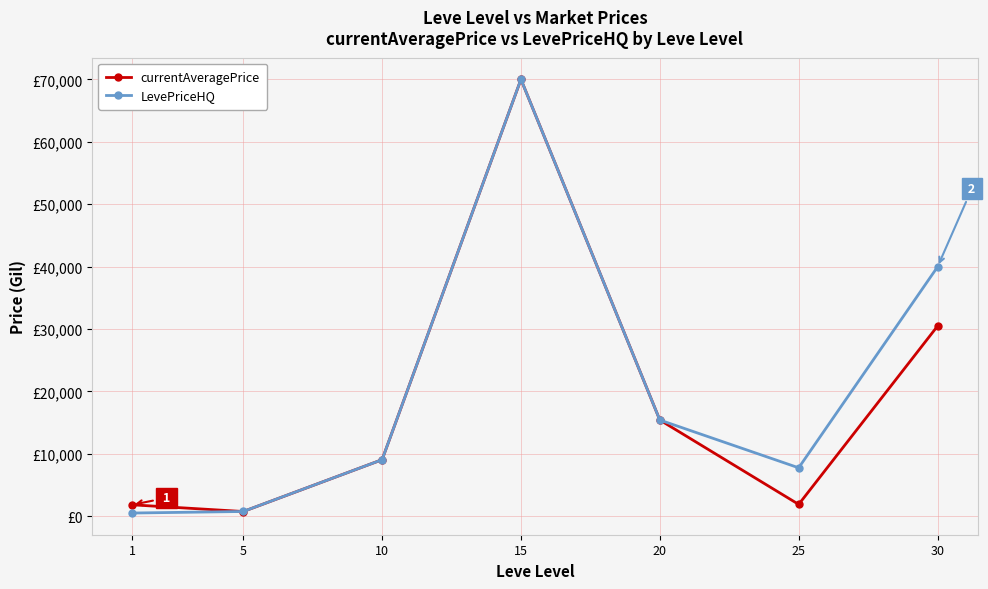

Which series changed the most between 1 and 10?

LevePriceHQ